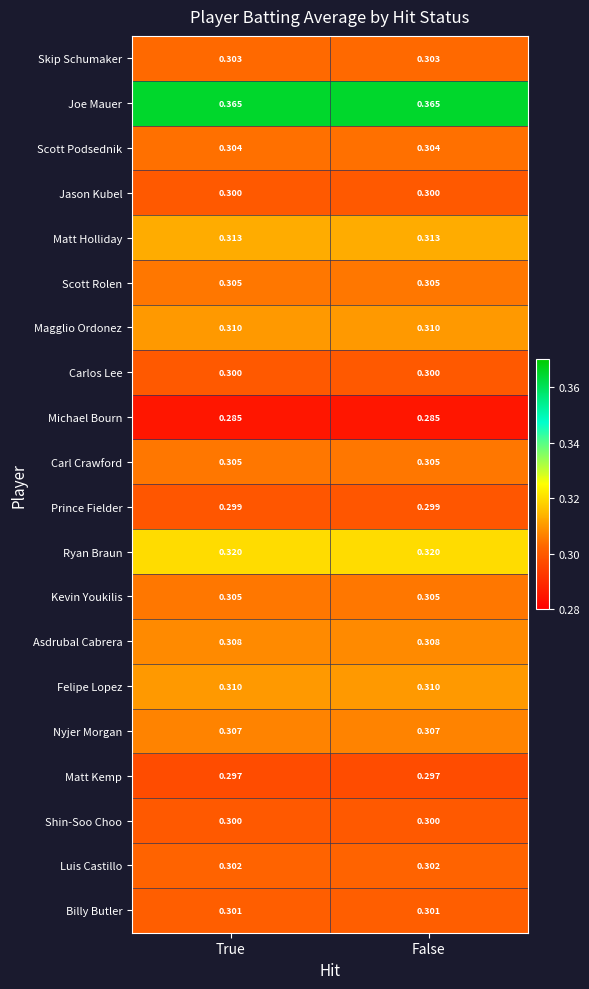

Is the value of Scott Rolen at False greater than the value of Matt Holliday at False?

No